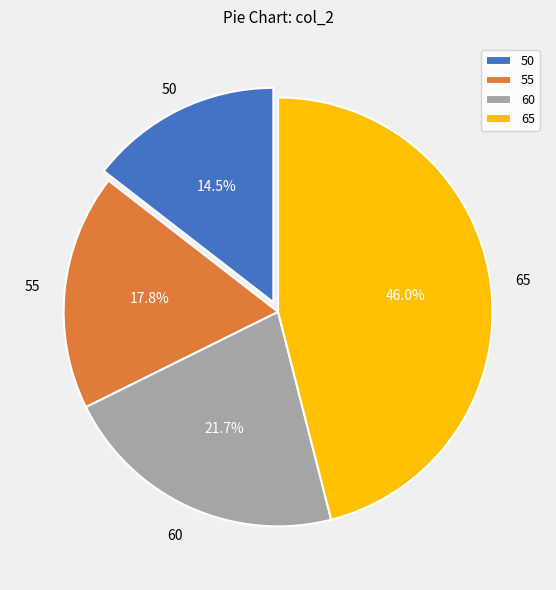

What is the total percentage of 50 and 60?

36.2%